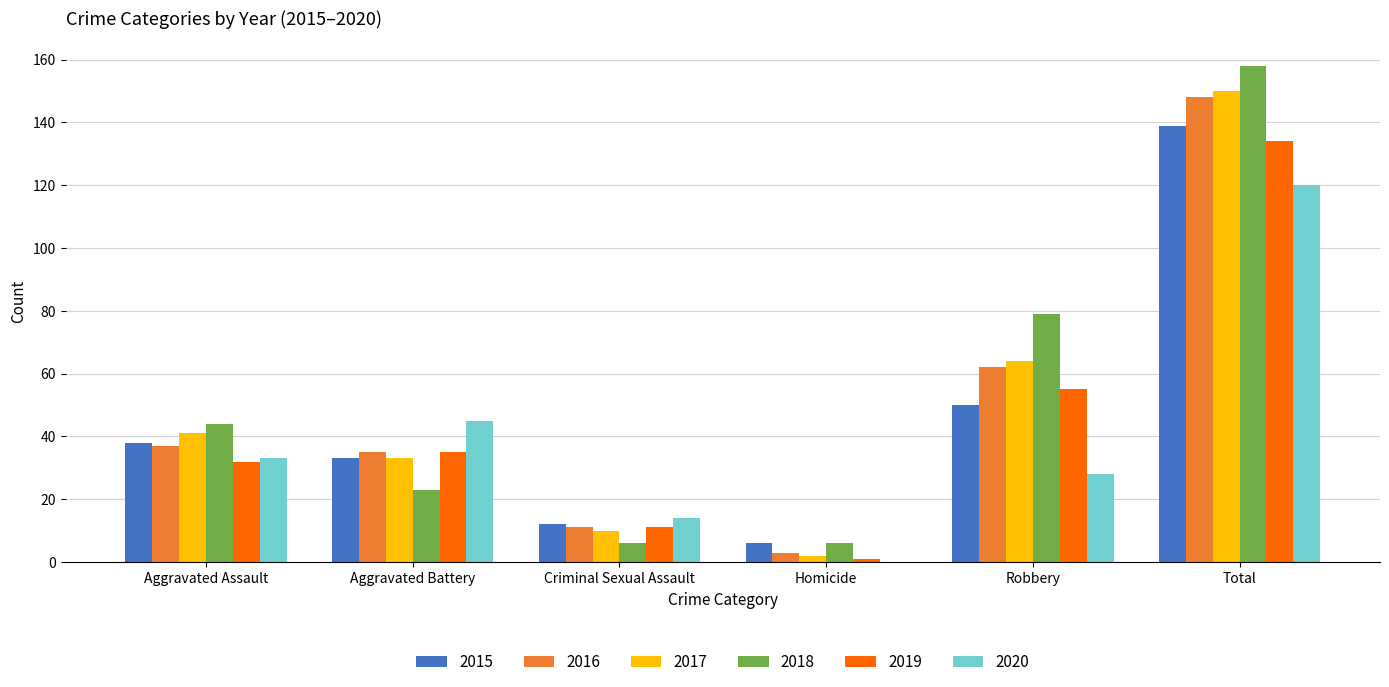

Which series changed the most between Criminal Sexual Assault and Homicide?

2020